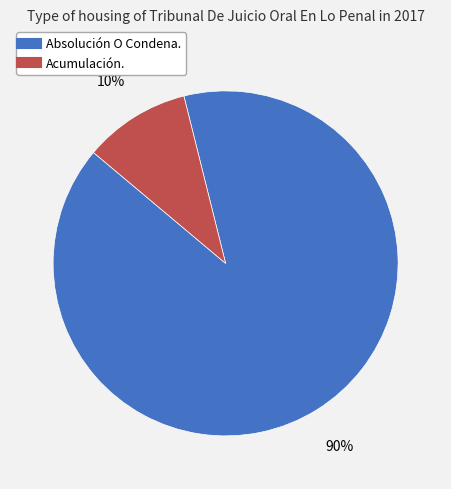

How many segments does this pie chart have?

2